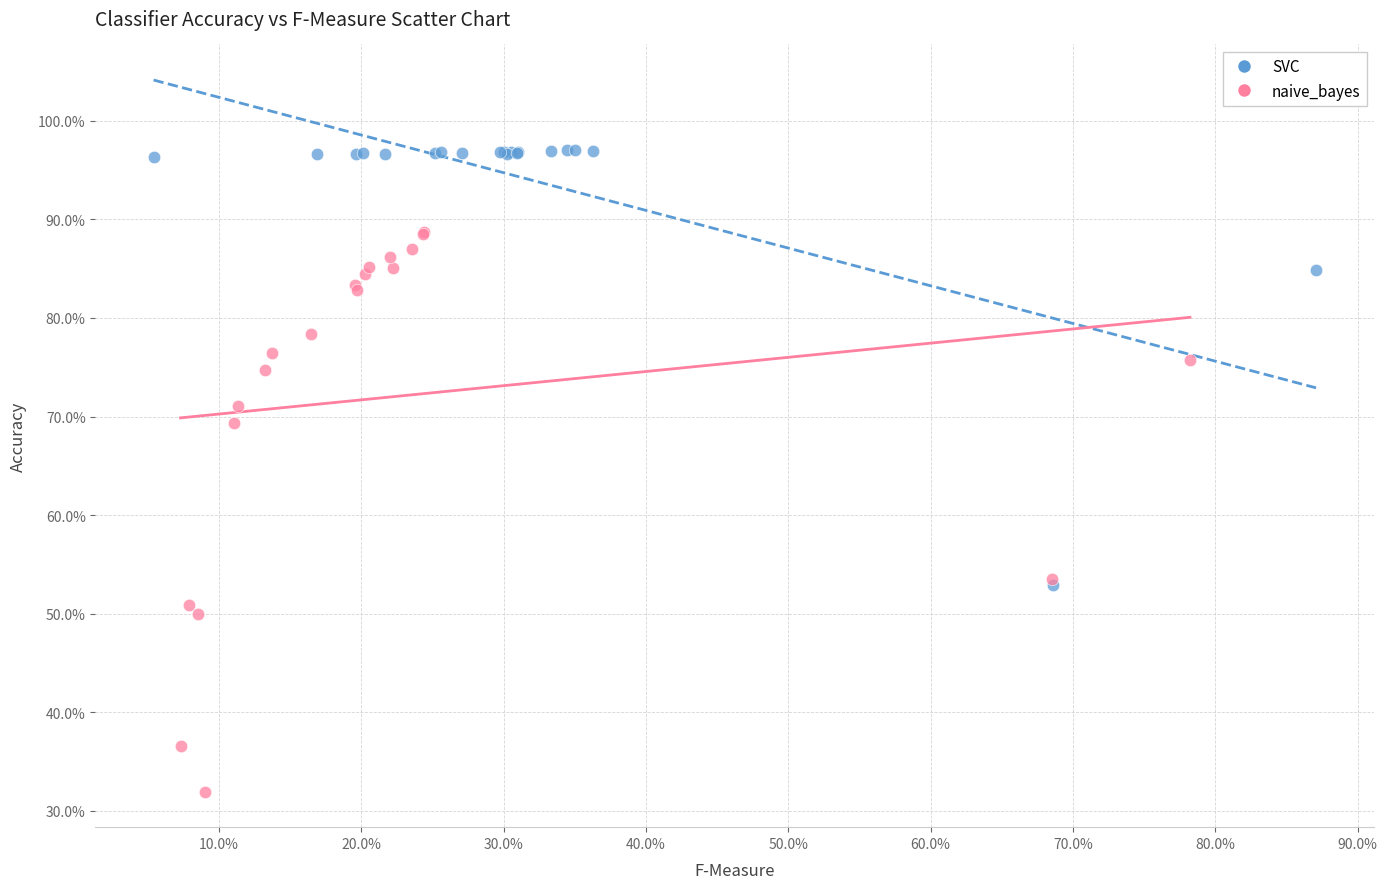

Which series reaches the maximum Y coordinate?

SVC